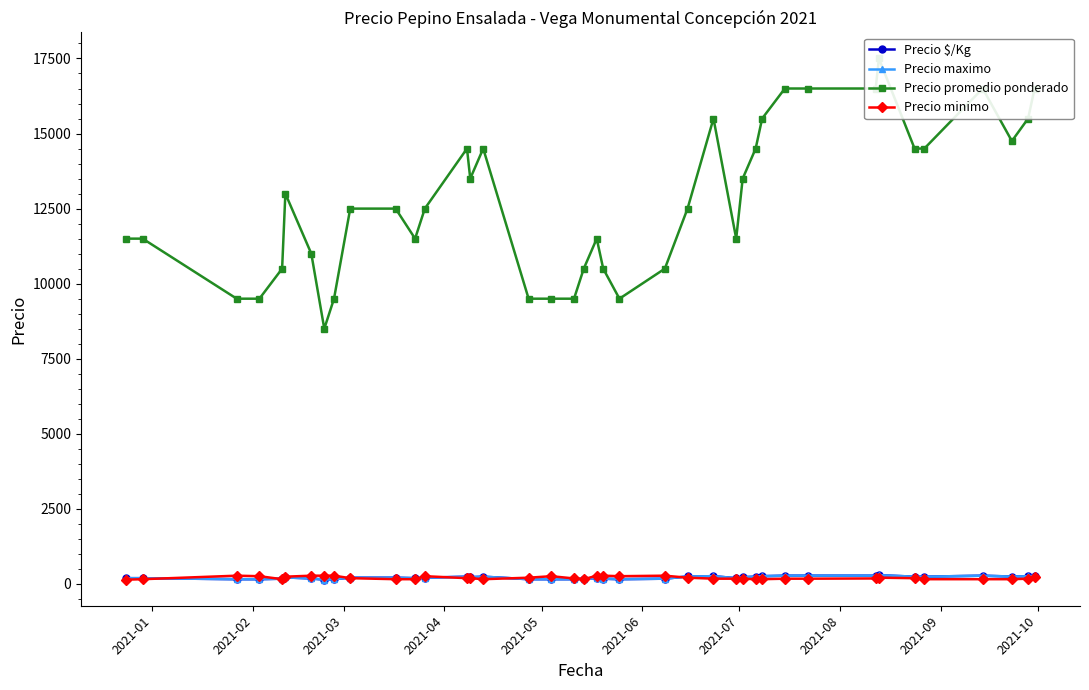

Does the chart have visible grid lines?

No